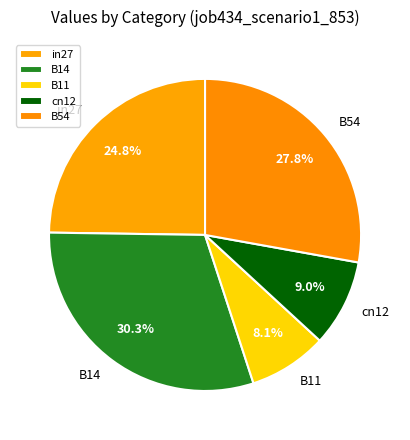

Which category has the biggest portion of the pie?

B14